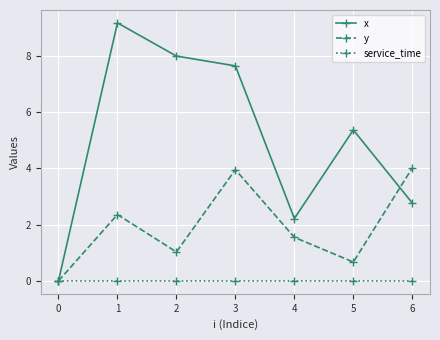

What is the value of the y point at the 4th from the left?

4.0